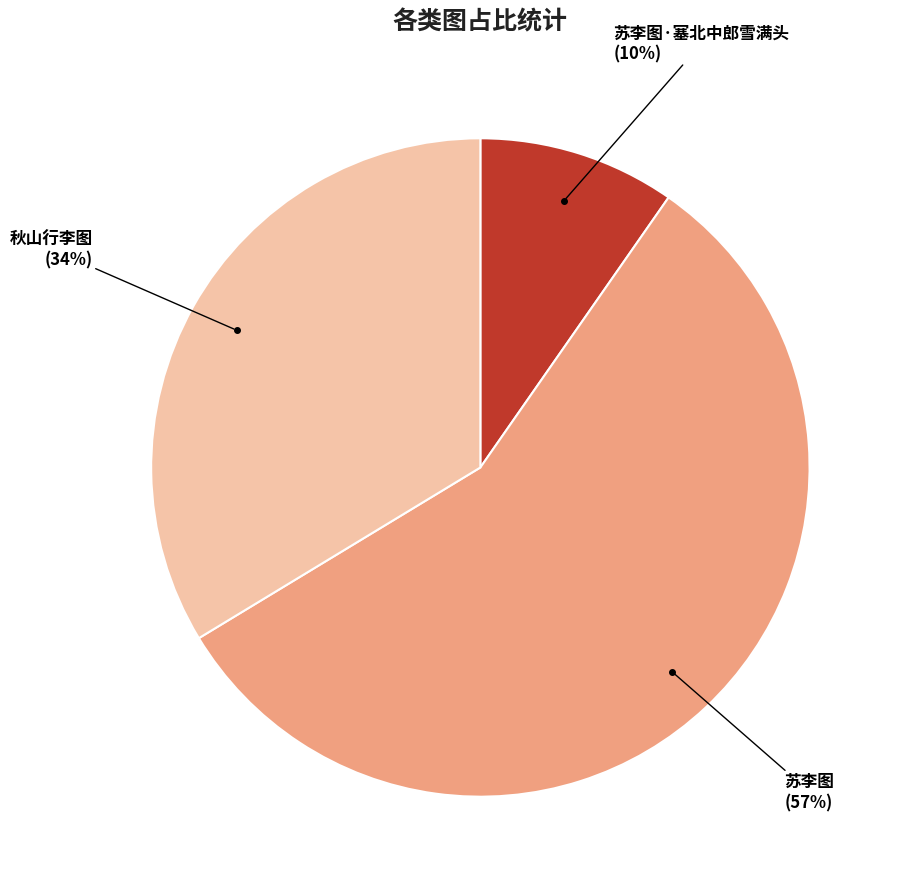

How many slices are in this pie chart?

3